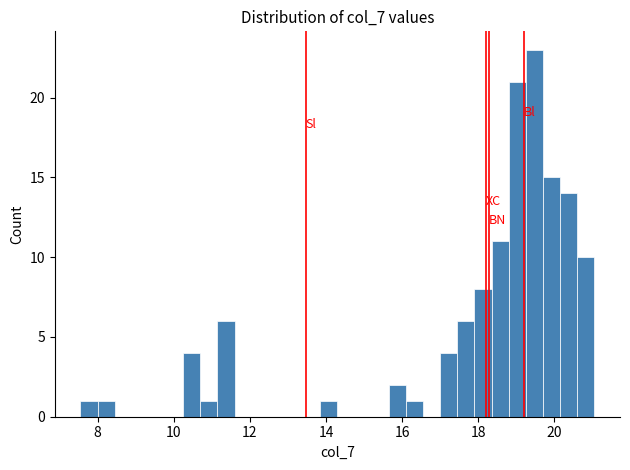

Around what value on the x-axis is the tallest bar? Give the approximate position of its centre, as read against the axis.

19.4